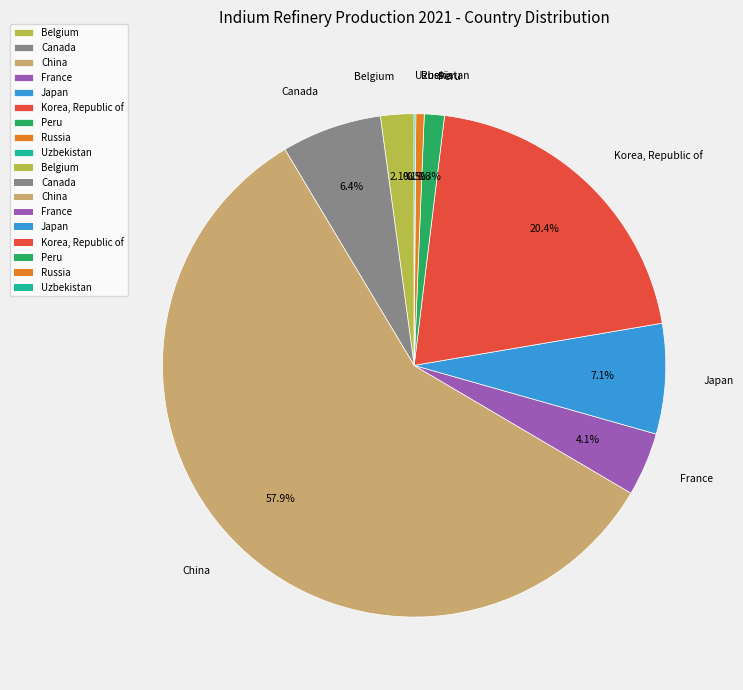

Which has a higher value, Japan or China?

China